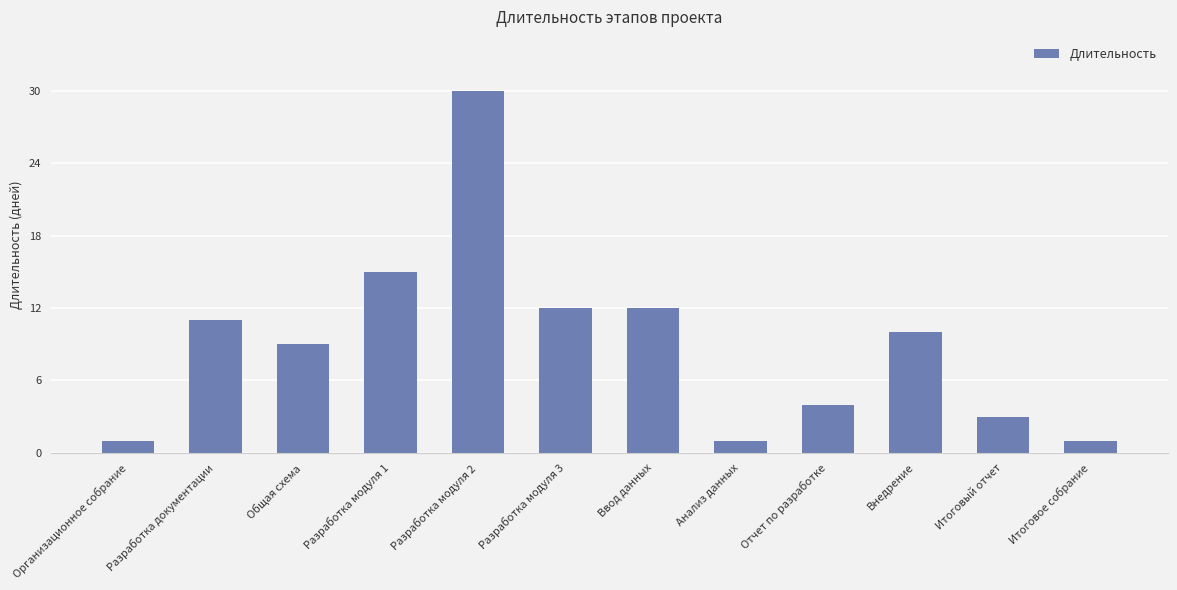

What is the average value?

9